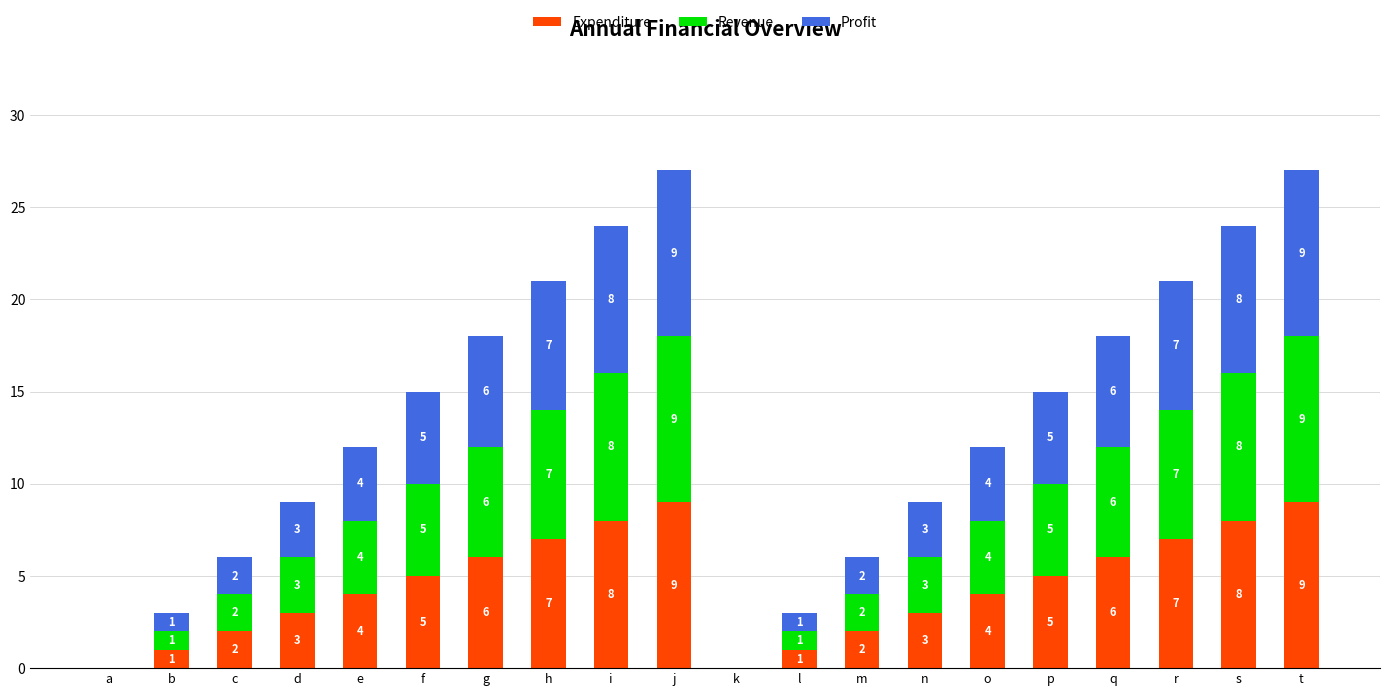

What is the maximum value for Expenditure?

9